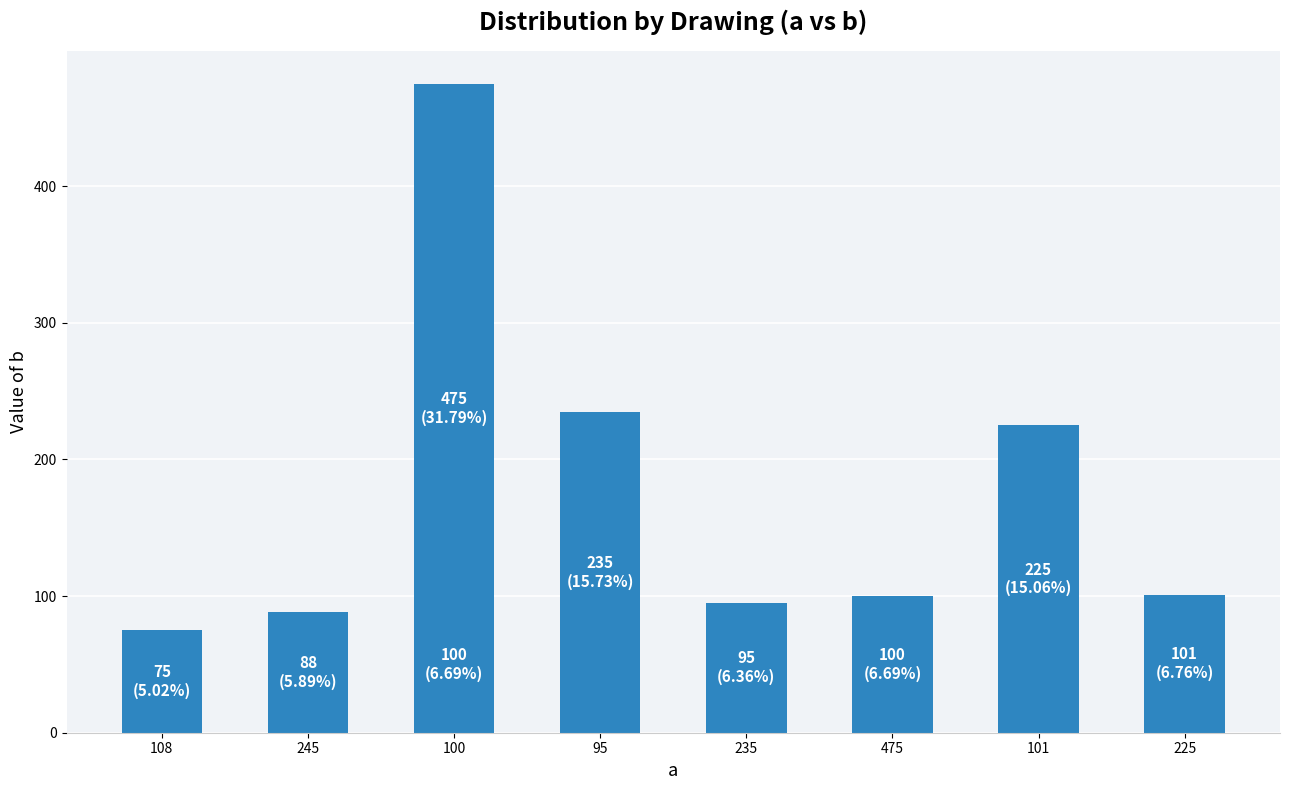

What is the average value?

166